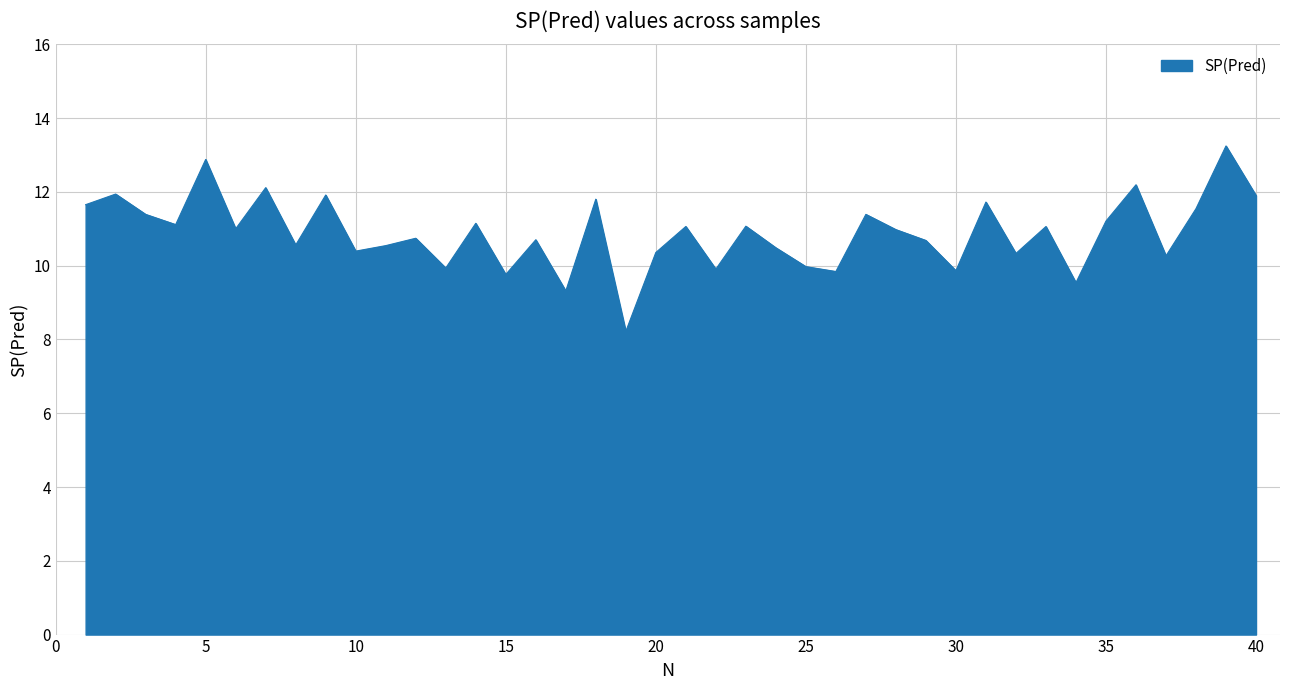

What is the minimum value shown in the chart?

8.2